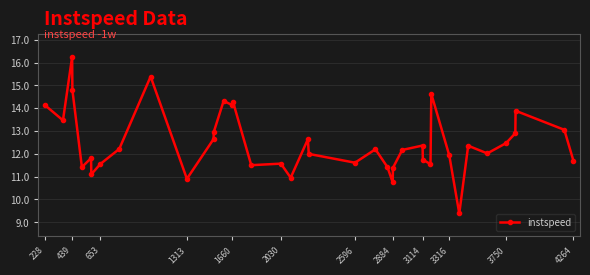

What is the smallest value displayed?

9.4